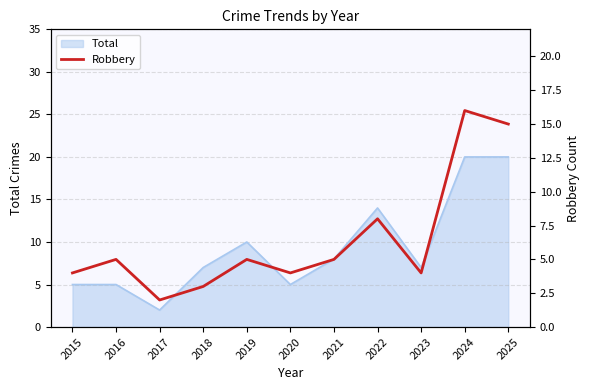

List the labels in order of value, largest first.

2024, 2025, 2022, 2016, 2019, 2021, 2015, 2020, 2023, 2018, 2017